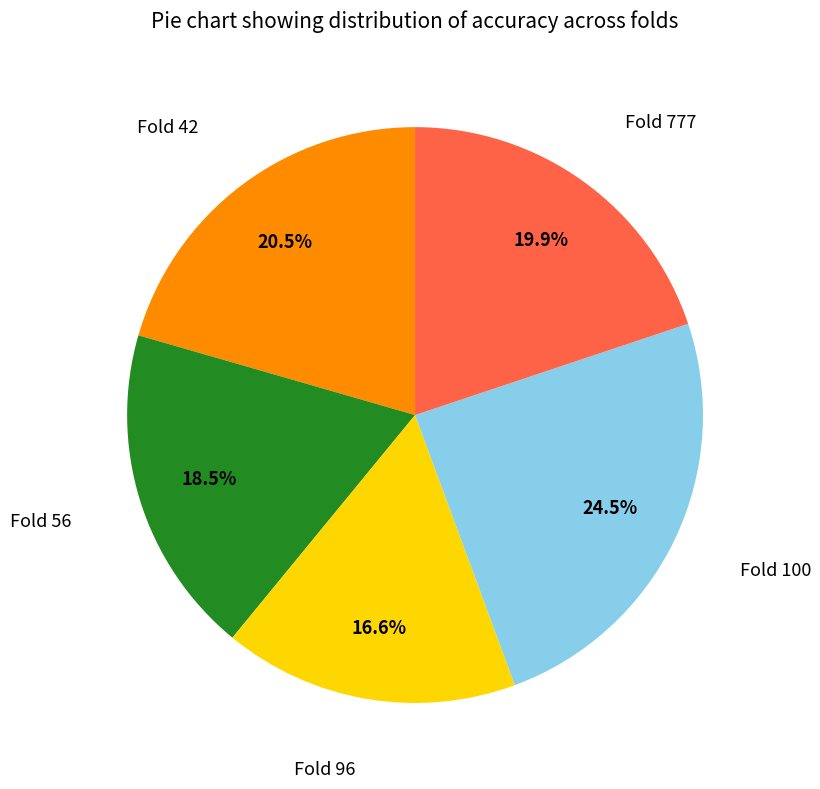

Which has a higher value, Fold 100 or Fold 96?

Fold 100